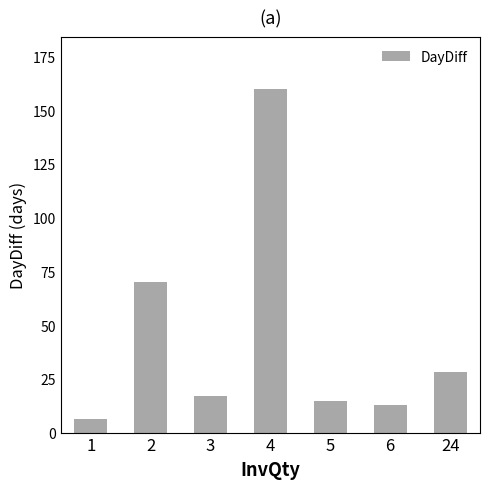

Which label corresponds to the smallest value in the chart?

1